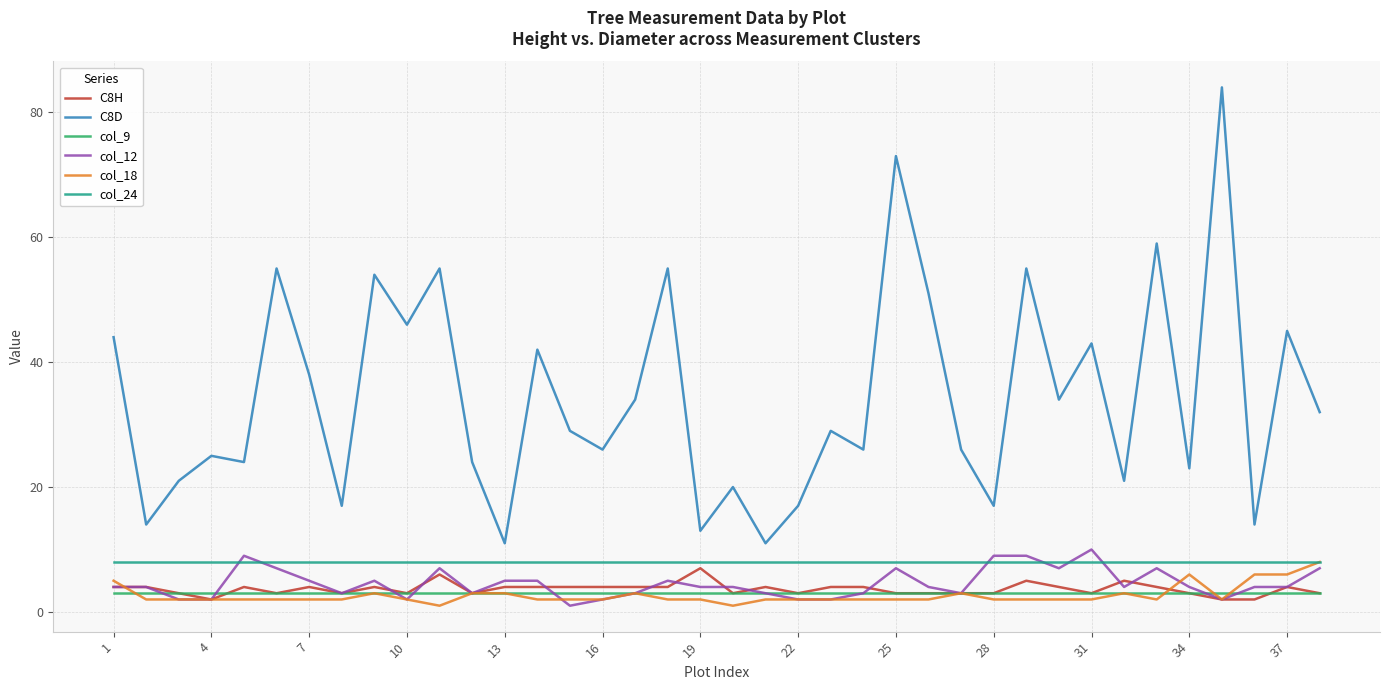

Which series has the largest total across all categories?

C8D